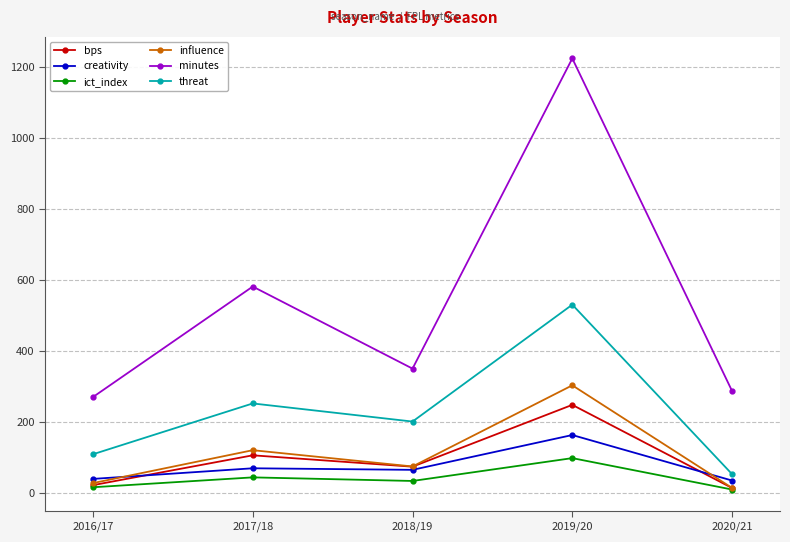

What are all the series names shown in the legend?

bps, creativity, ict_index, influence, minutes, threat